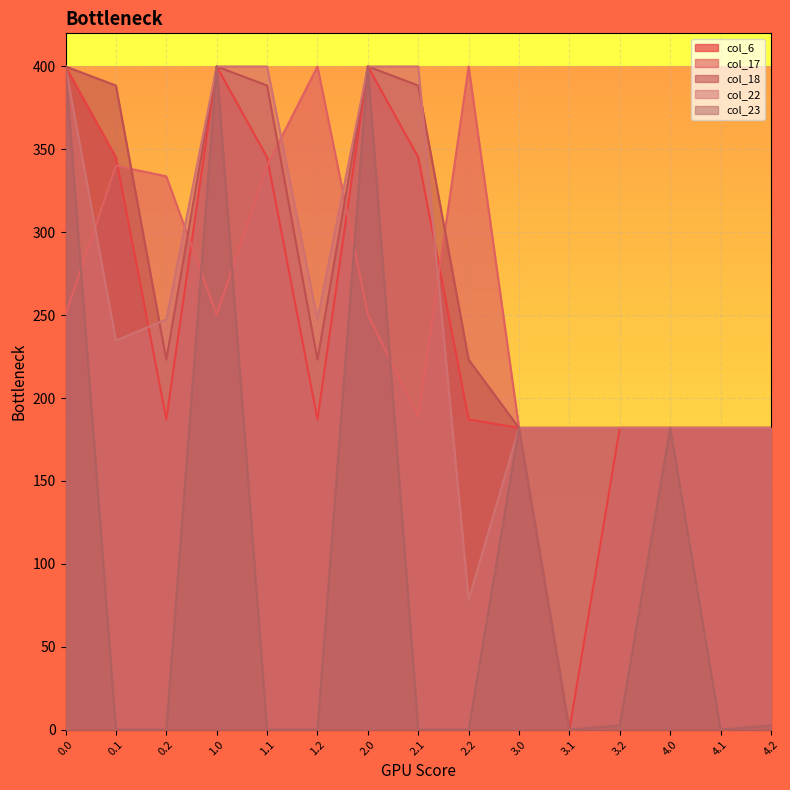

What is the sum of all col_17 values?

3845.8